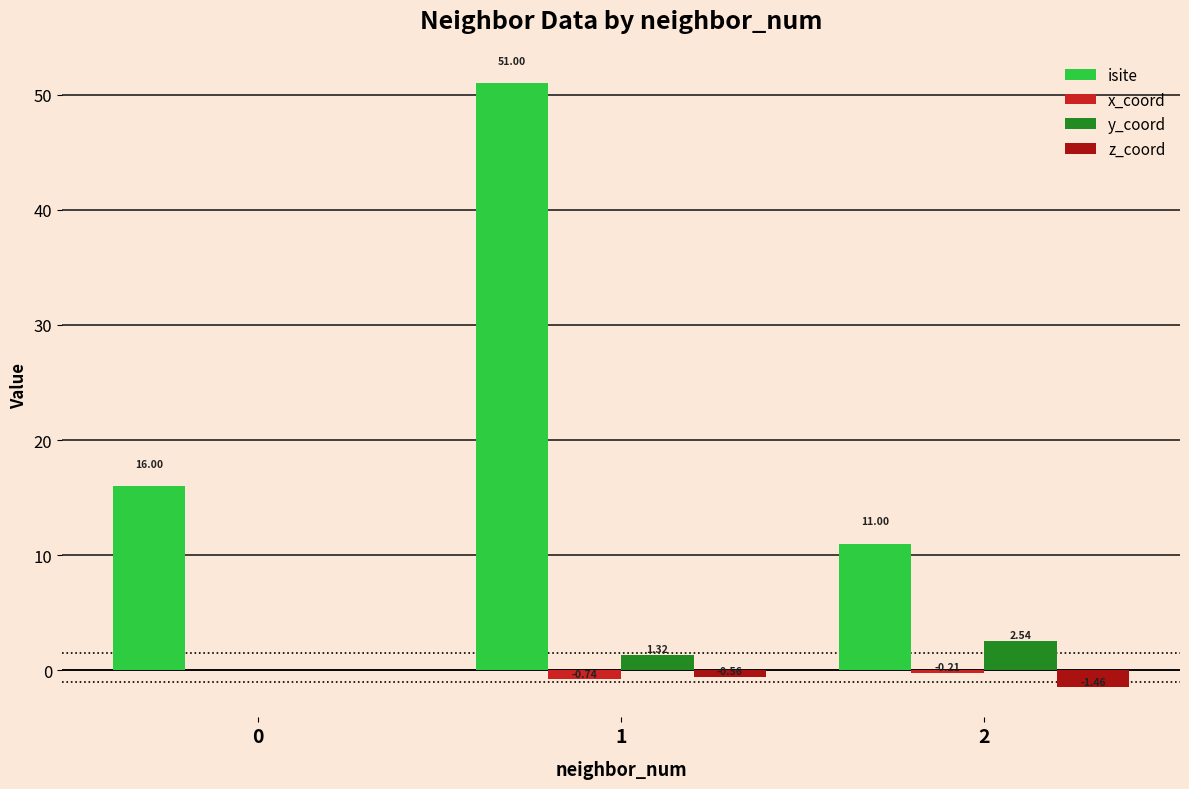

Is the value of y_coord at 0 greater than the value of x_coord at 1?

Yes